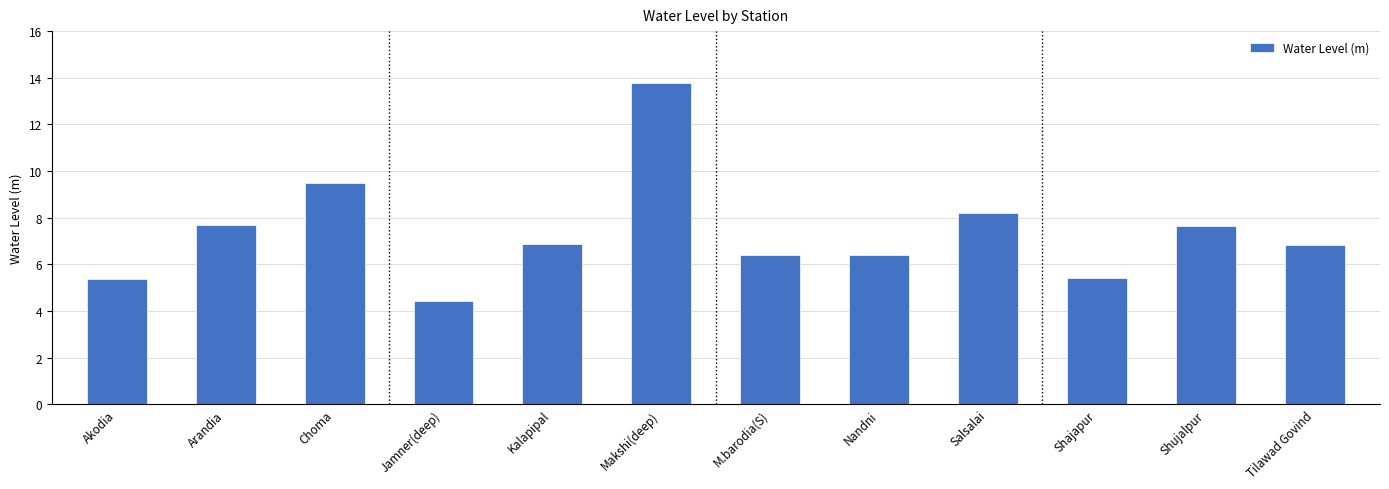

How many series are shown in this chart?

1